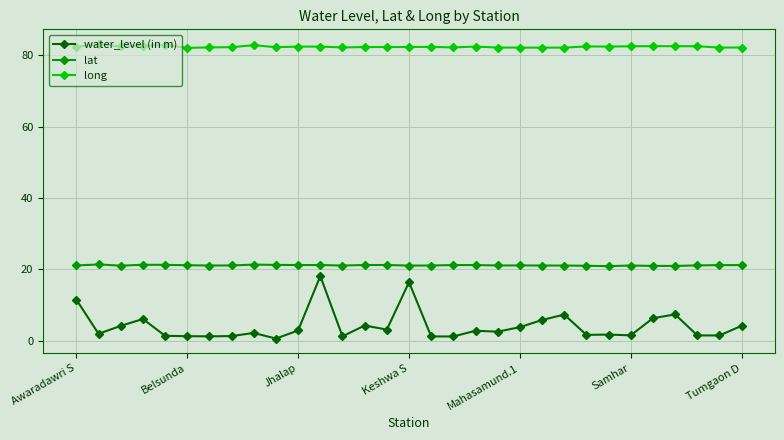

List the series in order of their overall mean, highest first.

long, lat, water_level (in m)